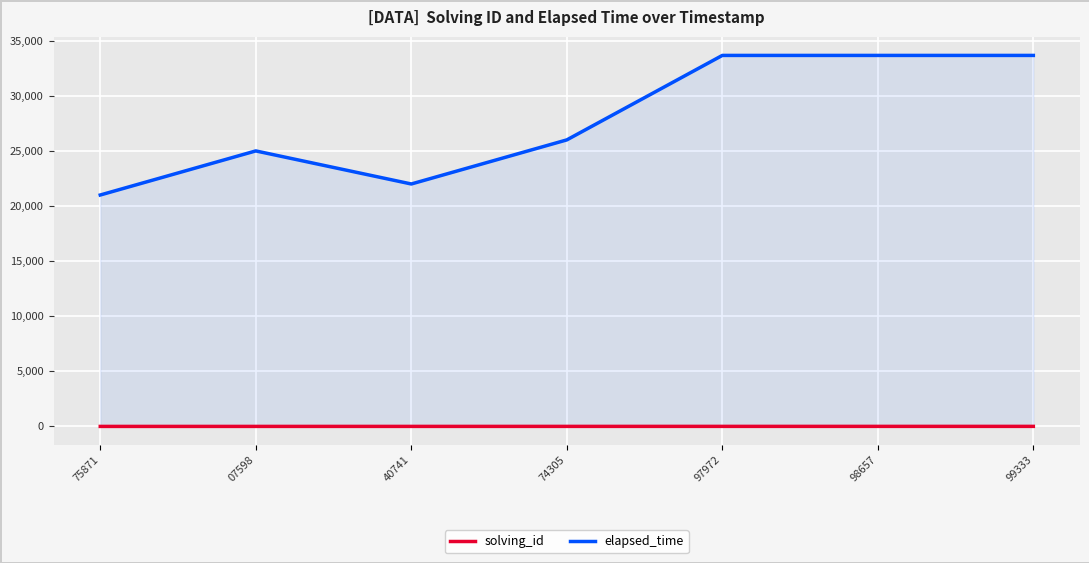

What is the highest value of the solving_id series?

5